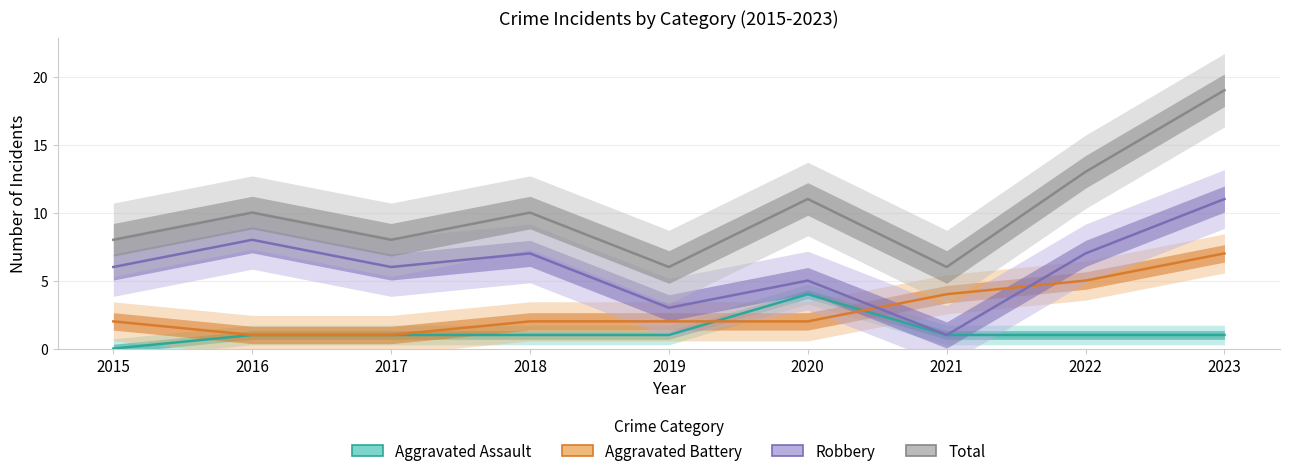

What is the total value across all series at 2017?

16